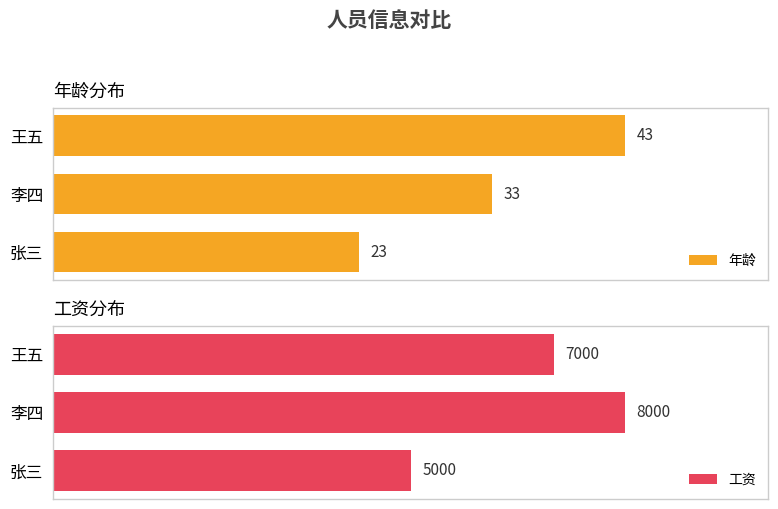

Which category has the highest value in the 年龄 series?

王五